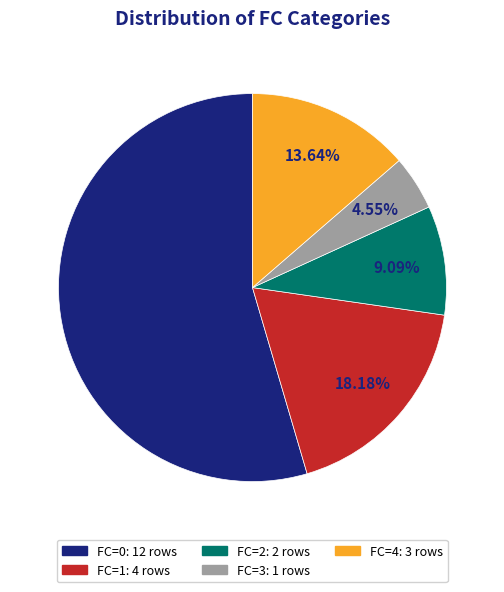

Approximately how many times larger is the value at FC=4 compared to FC=2?

1.5